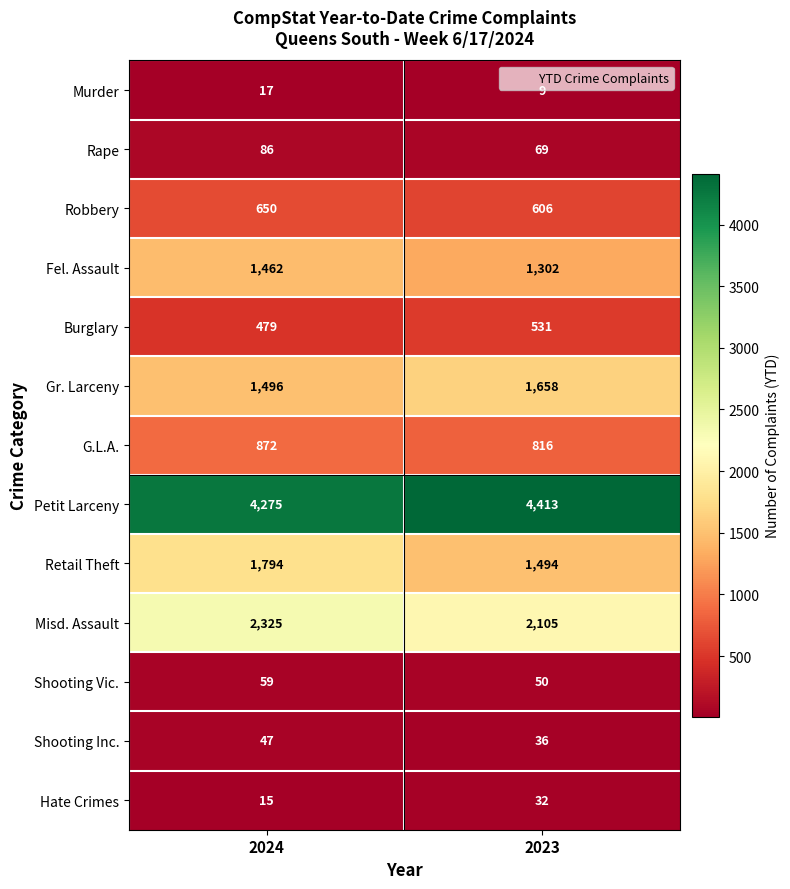

At which category is the sum across all series the highest?

2024